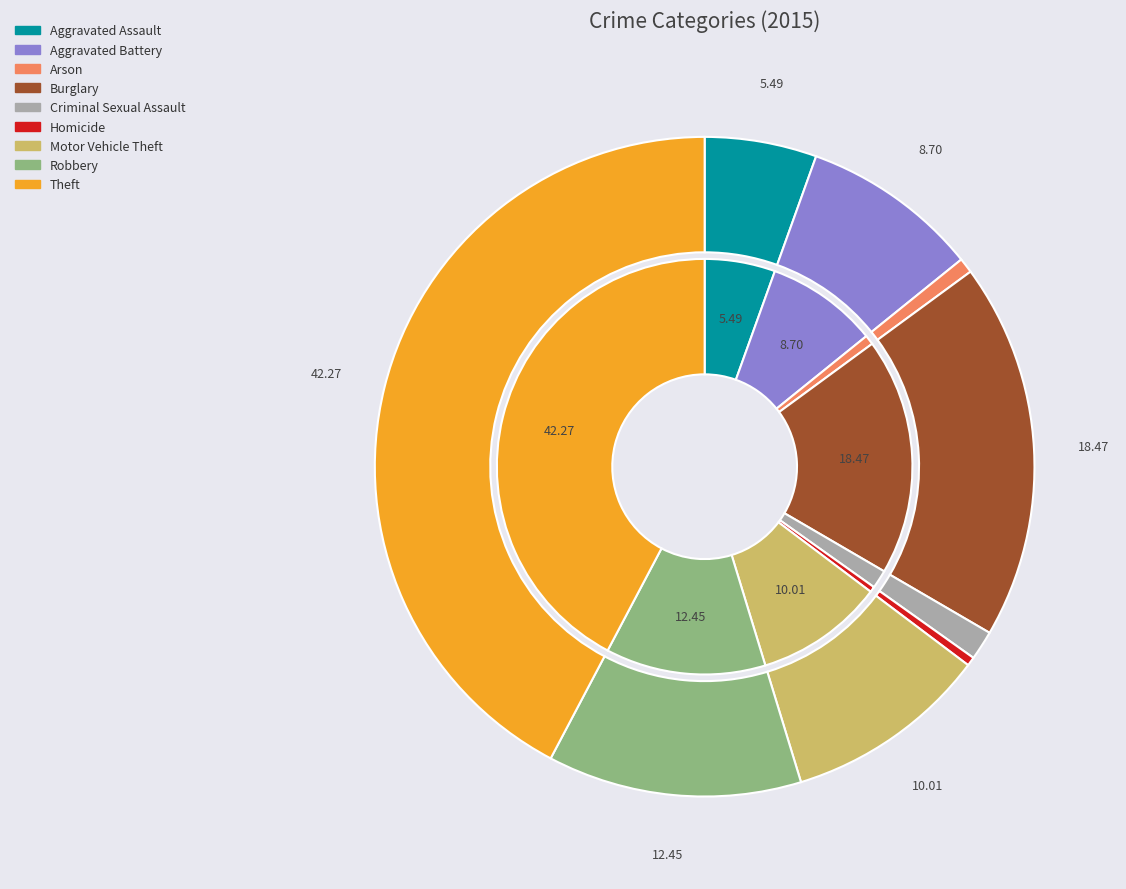

Combined, do Motor Vehicle Theft and Arson account for over 50%?

No